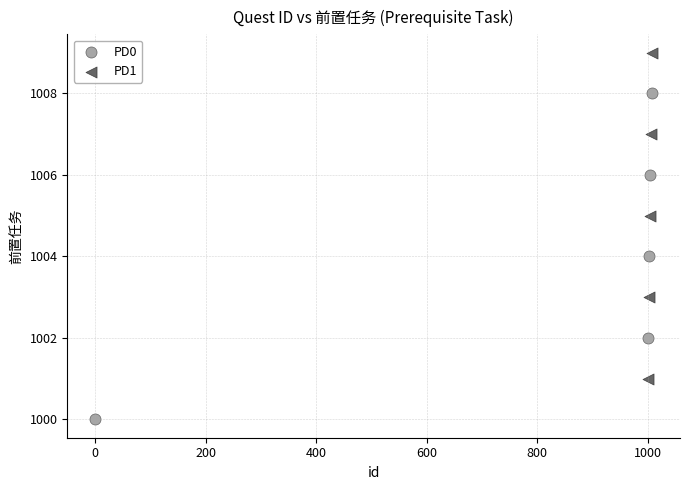

Which series reaches the maximum Y coordinate?

PD1